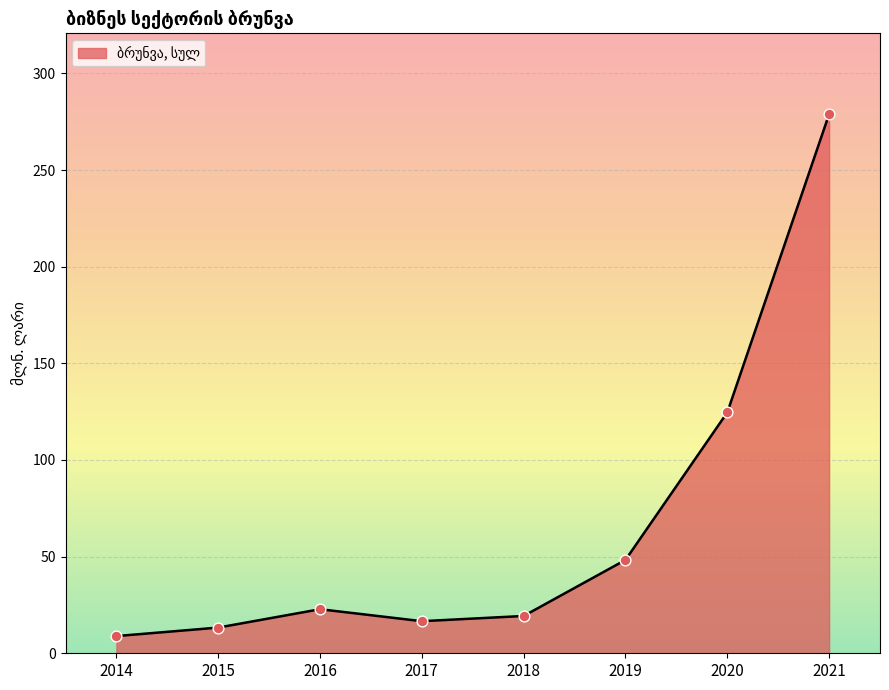

Which has a higher value, 2019 or 2016?

2019